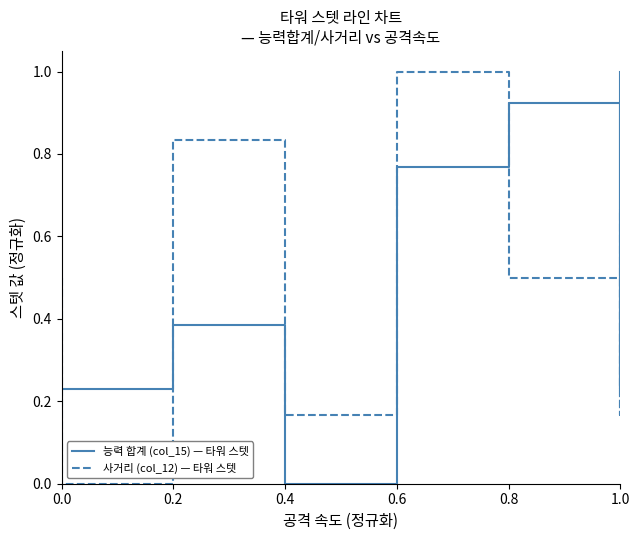

Does the chart display data point markers on the line(s)?

No